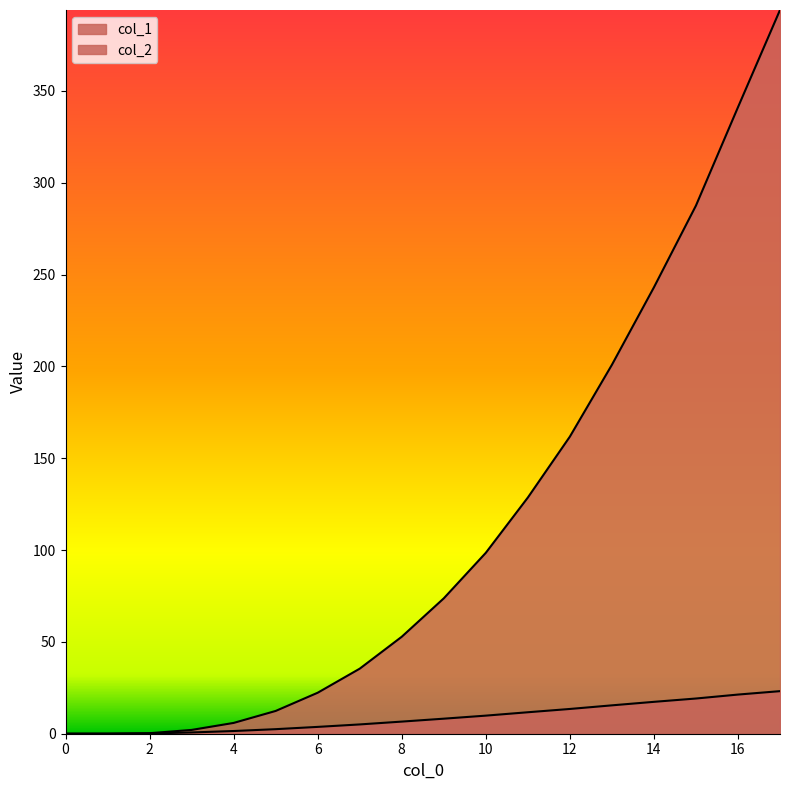

The col_1 series shows 19.2 at 15. True or false?

True